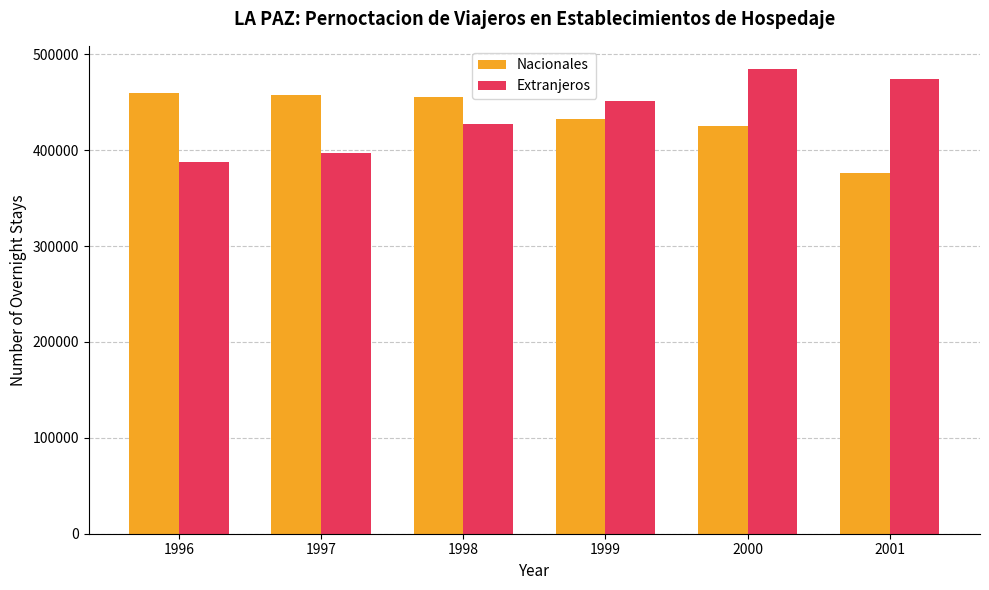

What is the maximum value shown in the chart?

484542